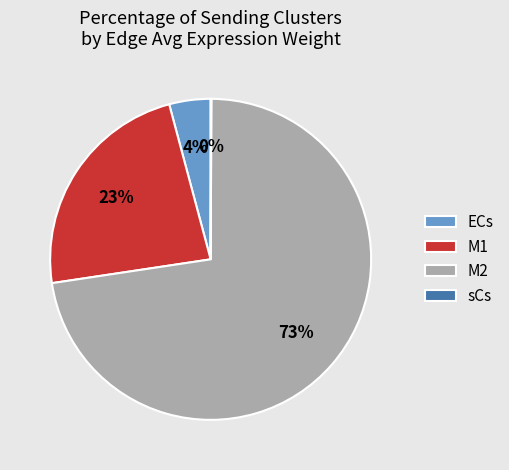

Does any single category account for the majority?

Yes